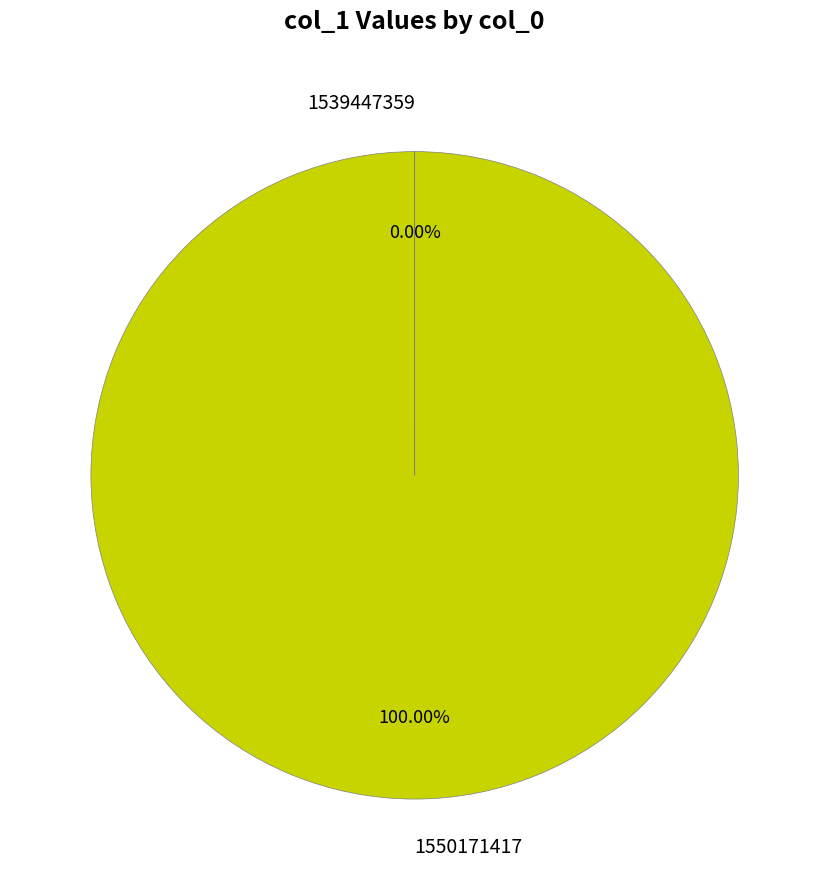

Does 1550171417 account for over 50% of the chart?

Yes